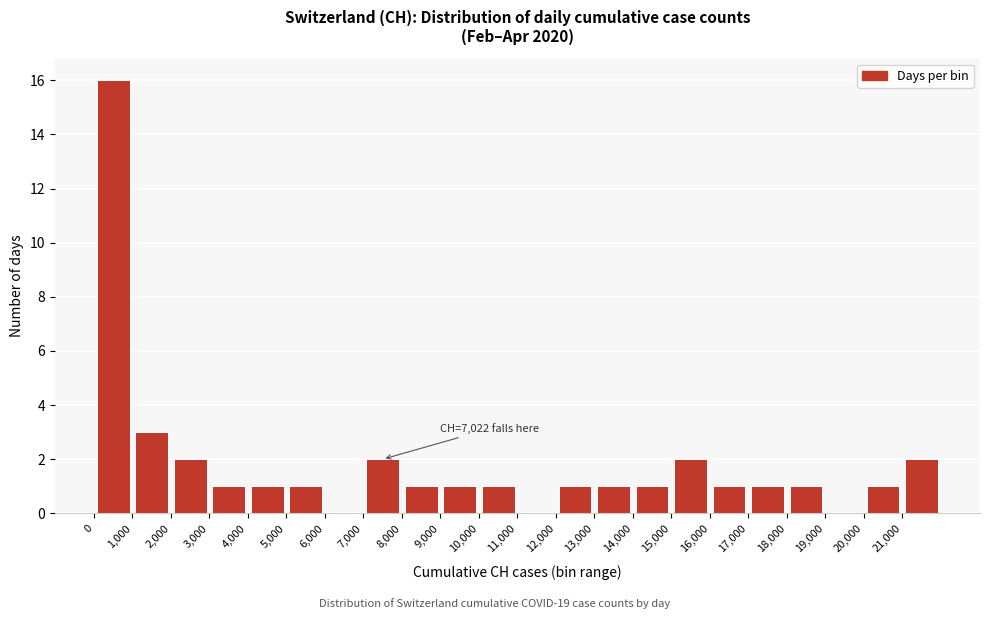

Over which range of the x-axis is the bar tallest?

0 to 1000